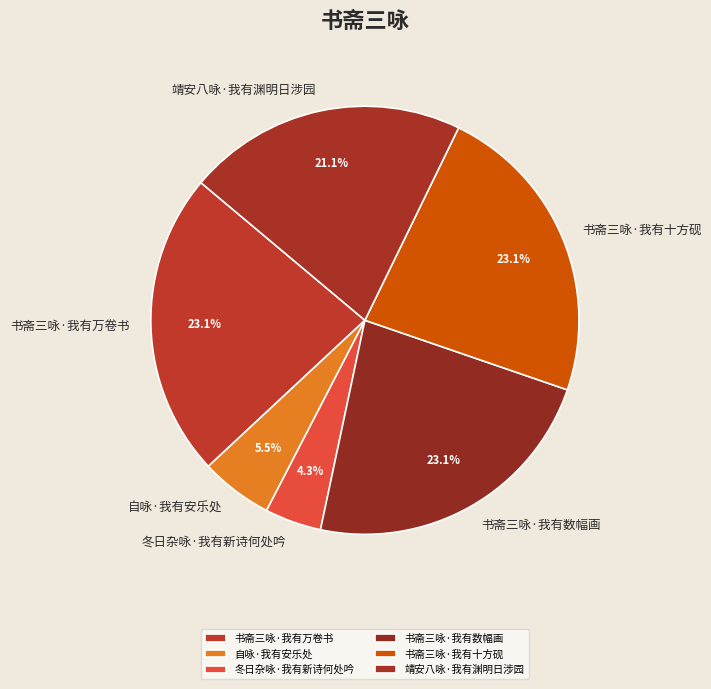

Does 书斋三咏·我有数幅画 represent more than half of the total?

No